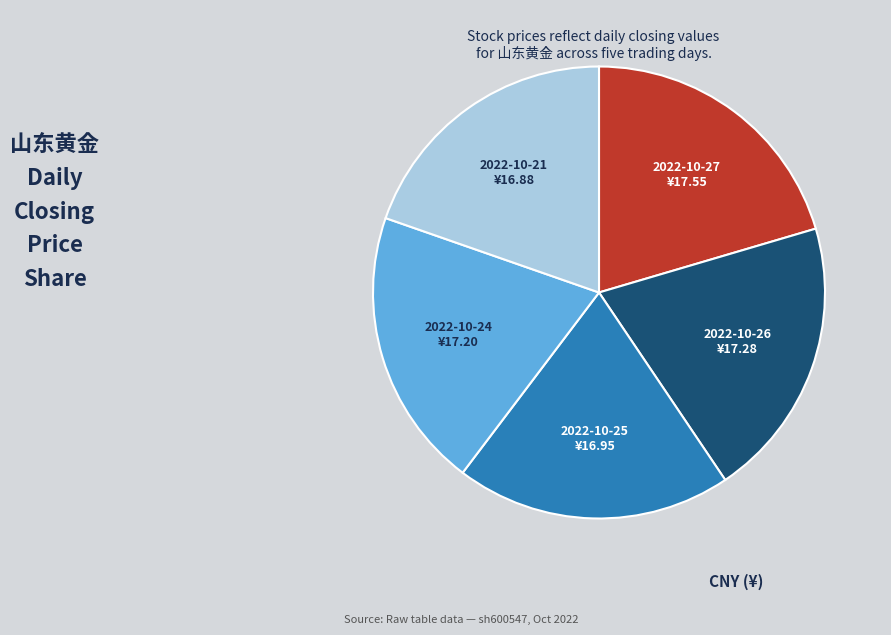

Does any single category account for the majority?

No